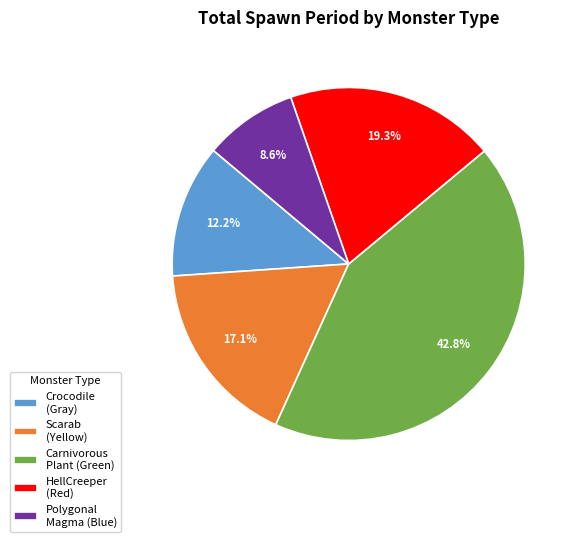

Which slice is the largest?

Carnivorous Plant (Green)